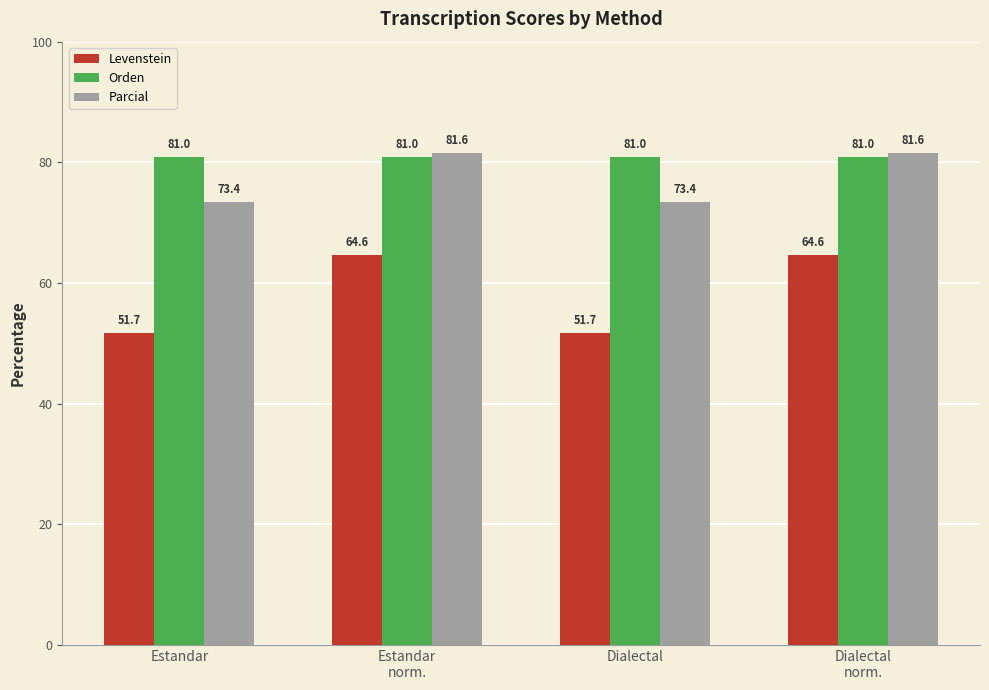

What is the total value across all series at Dialectal
norm.?

227.1